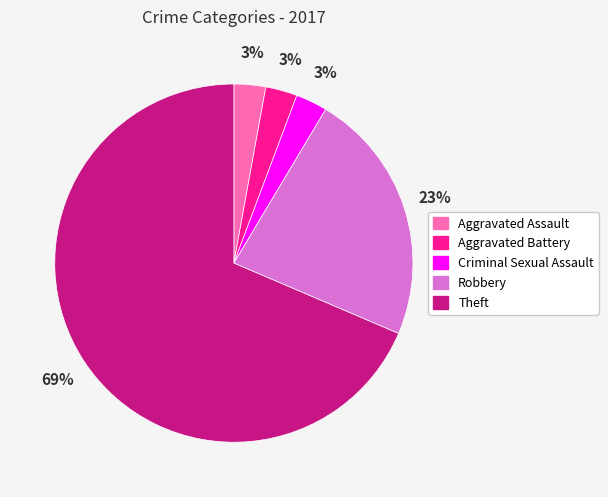

How many slices are in this pie chart?

5